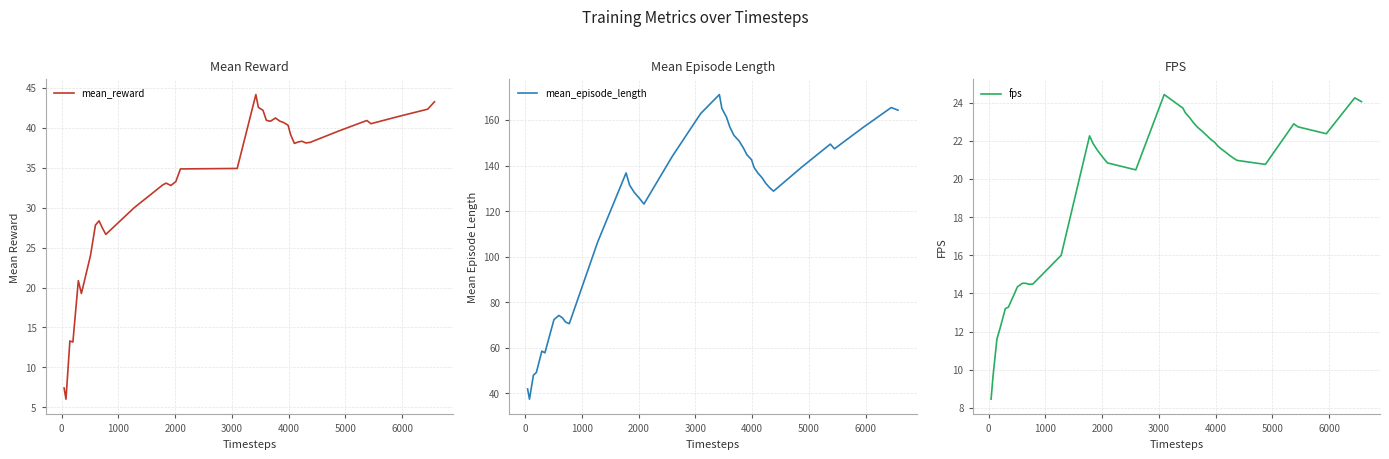

What are all the series names shown in the legend?

mean_reward, mean_episode_length, fps